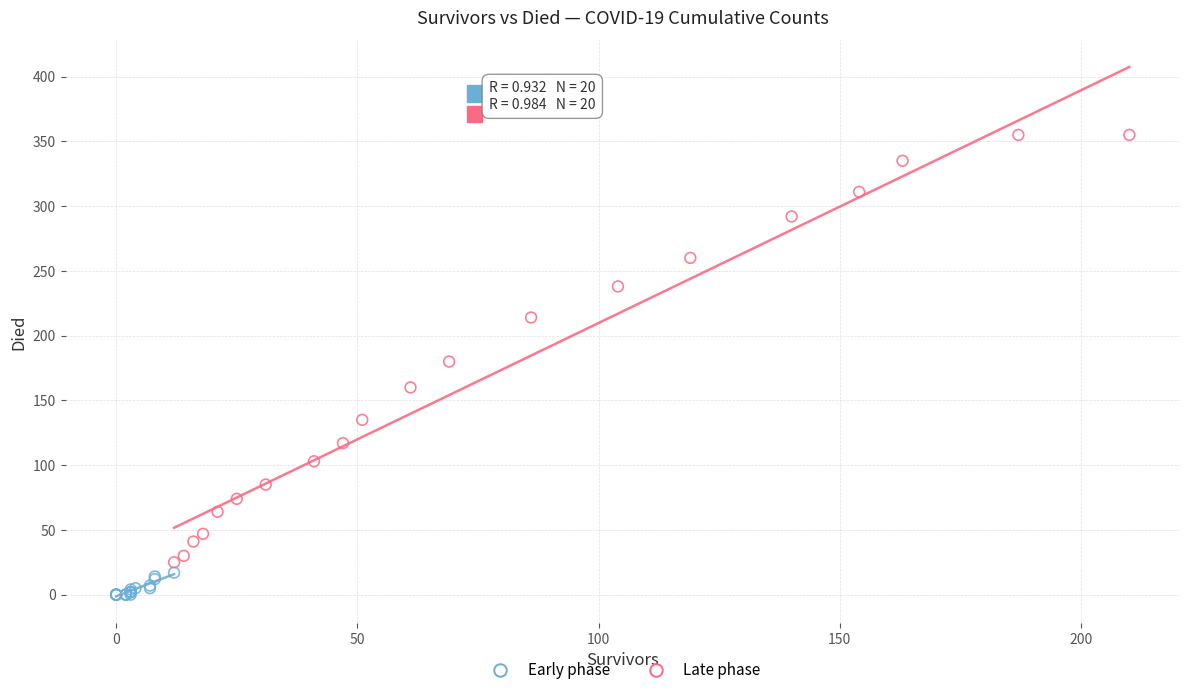

Which series contains the highest Y value?

Late phase